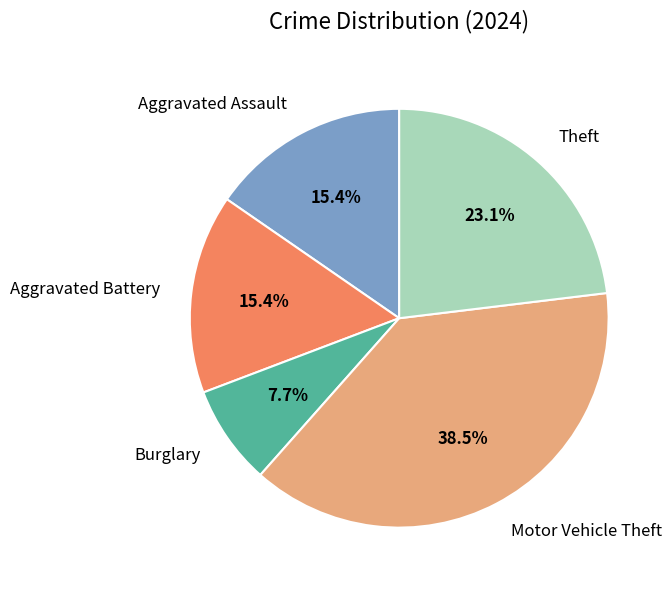

Do Theft and Burglary together represent more than half of the pie?

No